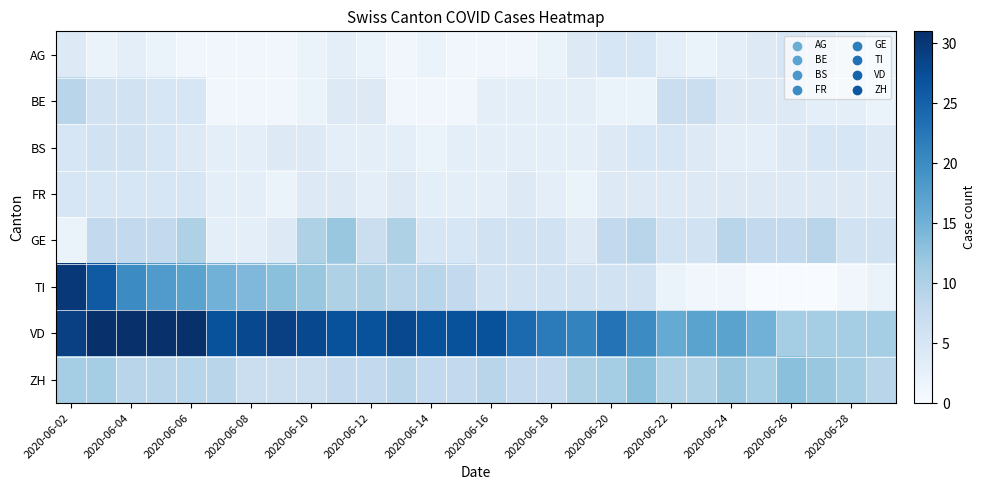

Reading left to right, list all the values displayed in this chart.

AG: 4	2	3	2	1	1	1	1	2	3	2	1	2	1	1	1	2	4	5	5	3	2	3	4	5	4	3	2
BE: 9	6	6	5	5	1	1	1	2	4	4	1	1	1	3	3	3	3	2	2	7	7	4	4	4	3	3	2
BS: 5	6	6	5	4	3	3	4	4	3	3	3	2	3	3	3	3	3	4	5	5	4	3	3	4	5	5	4
FR: 5	5	5	5	5	3	3	2	4	4	3	4	3	3	3	4	3	2	4	4	4	4	4	4	4	4	4	4
GE: 2	8	8	8	10	3	3	4	10	12	7	10	5	5	6	6	6	4	8	9	6	6	9	8	8	9	6	6
TI: 30	26	20	18	17	15	14	13	12	10	10	9	9	8	6	6	6	6	6	6	2	1	1	0	0	0	1	2
VD: 29	31	31	31	31	27	28	29	28	27	27	28	27	27	27	24	22	21	23	20	16	17	17	15	11	11	11	11
ZH: 11	11	9	9	9	9	7	7	7	8	8	9	8	8	9	8	8	10	11	13	10	10	12	11	13	12	11	9